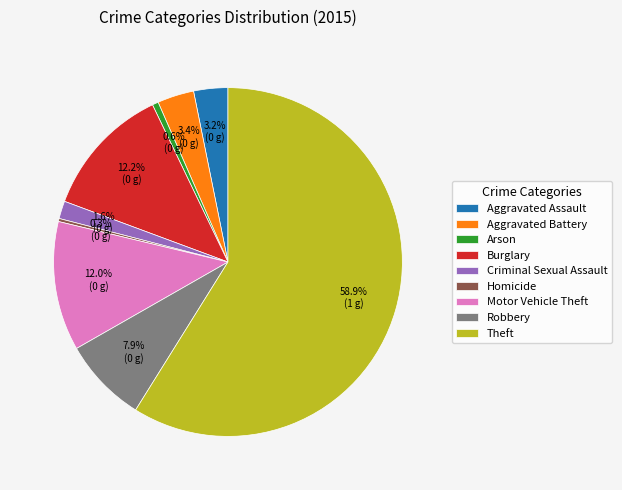

Which has a higher value, Arson or Burglary?

Burglary